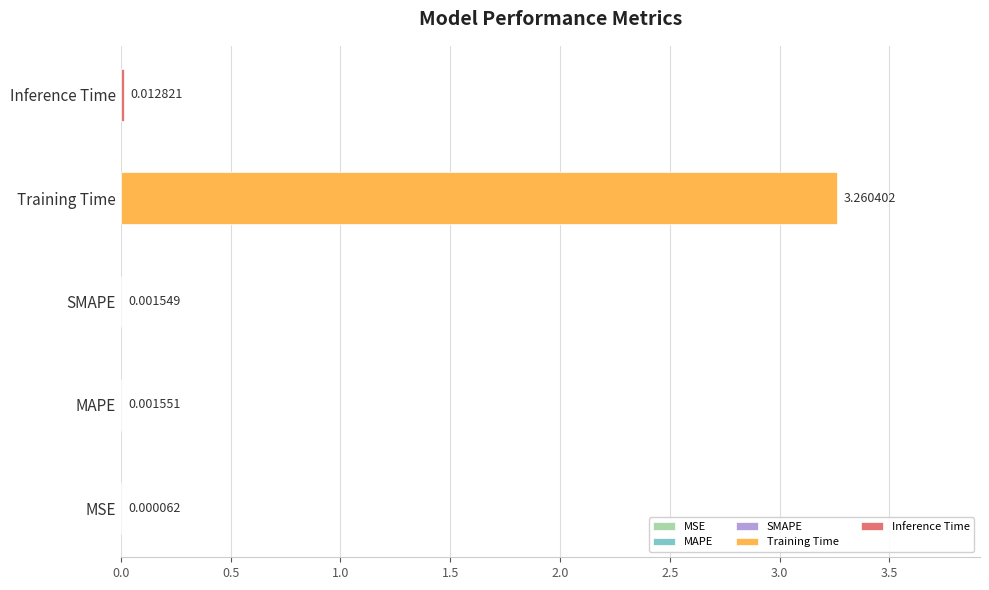

What is the value of the 4th bar from the left?

3.3